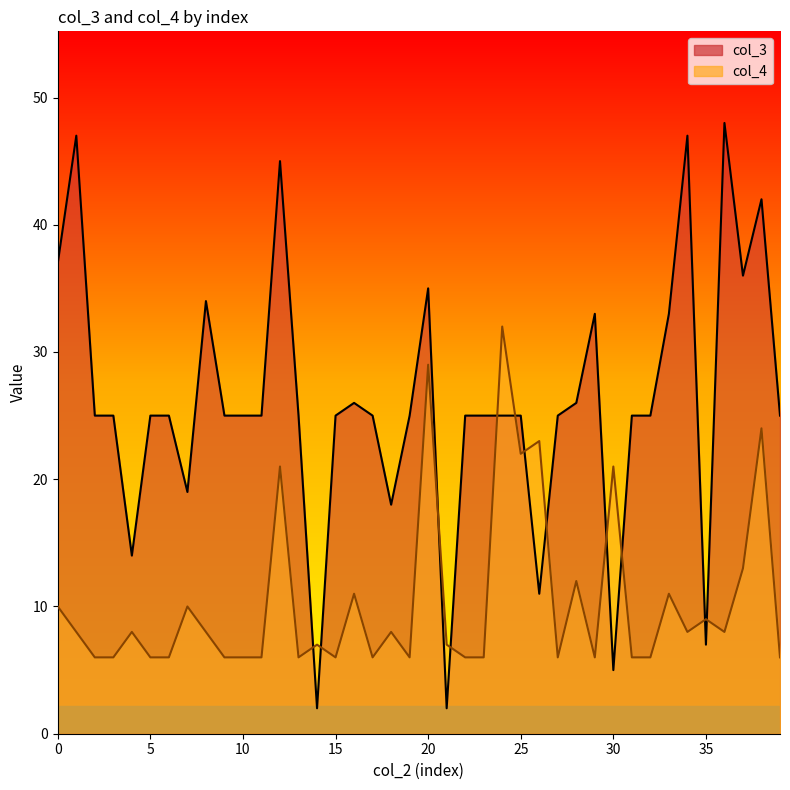

Between 17 and 10, which is larger?

17